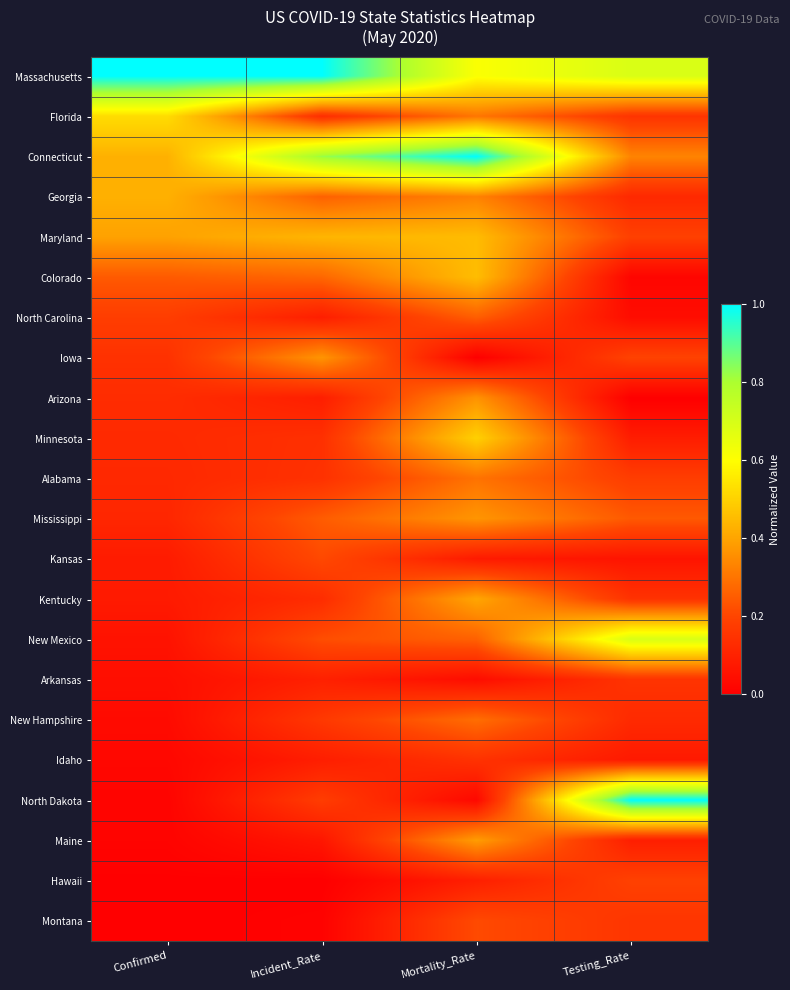

What is the total value across all series at Incident_Rate?

5.2